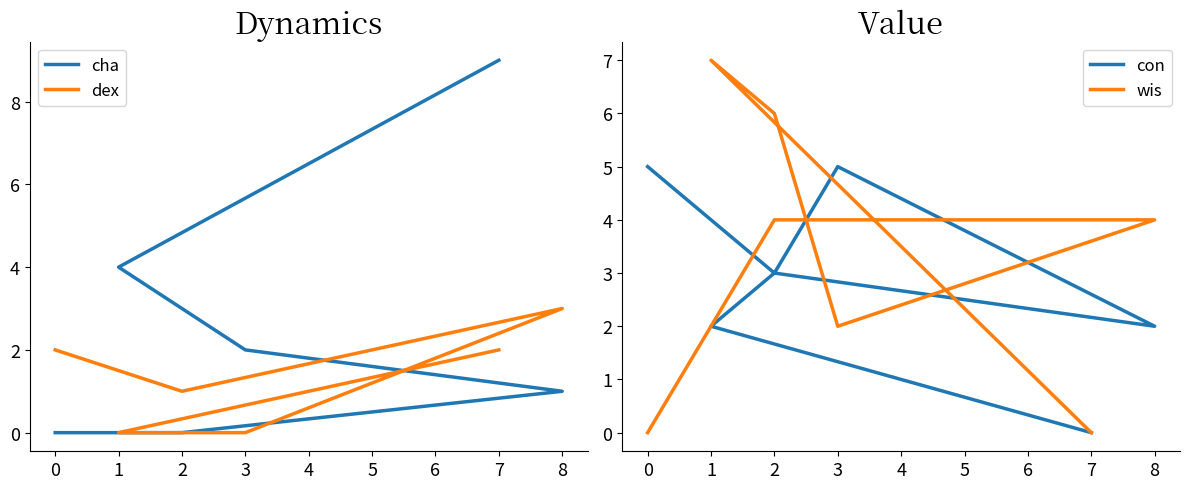

Is it true that con equals 1 at 8?

False